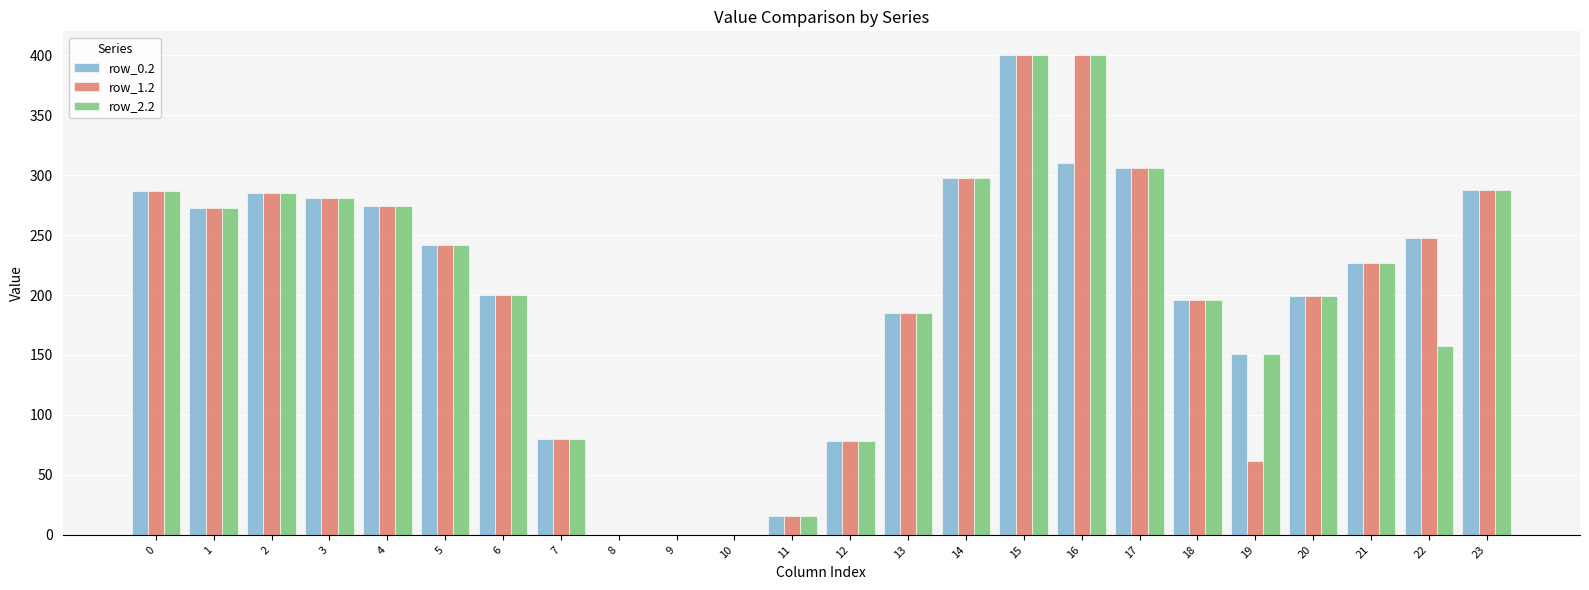

What is the sum of all row_2.2 values?

4822.7